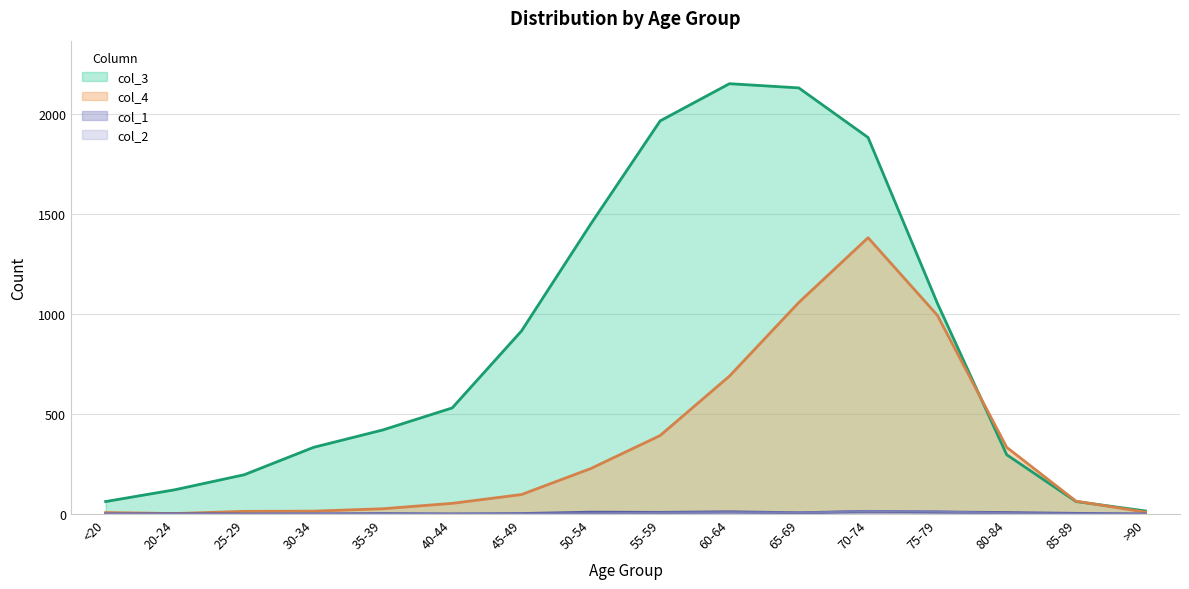

At <20, list the series in order from smallest to largest.

col_1, col_2, col_4, col_3